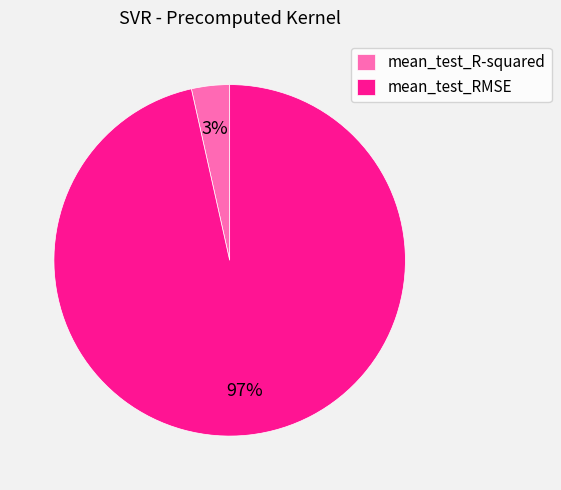

What is the smallest slice in the pie chart?

mean_test_R-squared